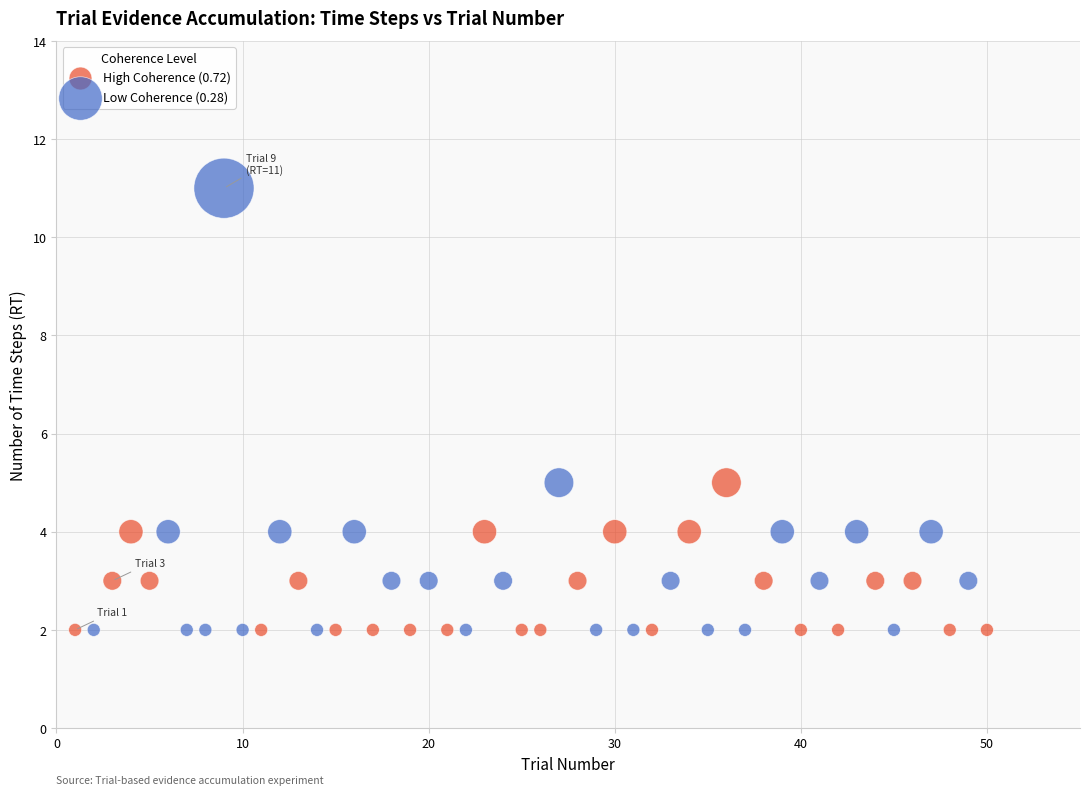

What are all the series names shown in the legend?

High Coherence (0.72), Low Coherence (0.28)